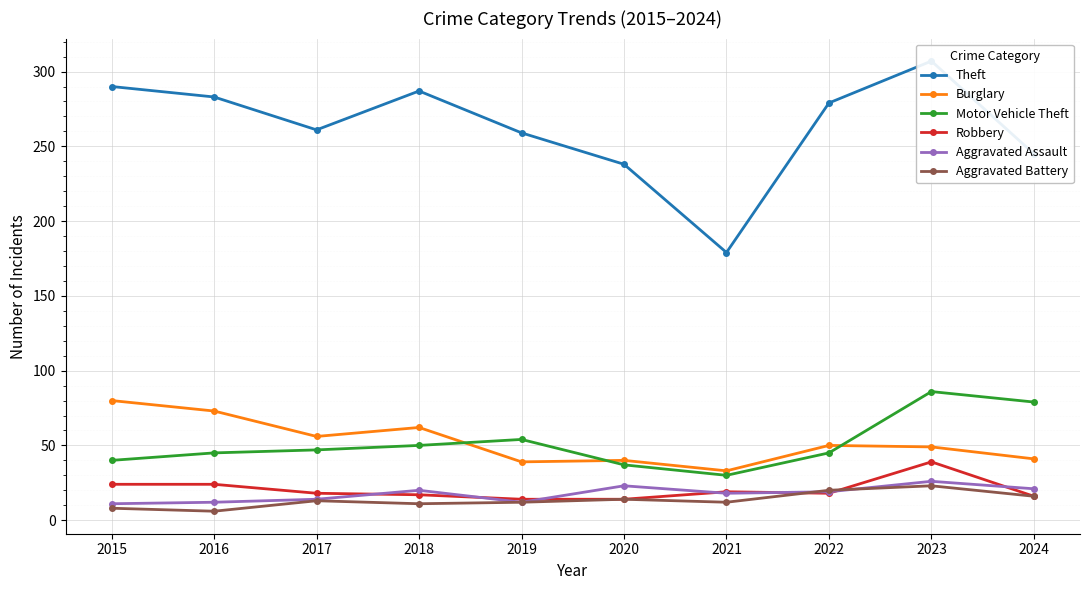

At which category is the sum across all series the highest?

2023